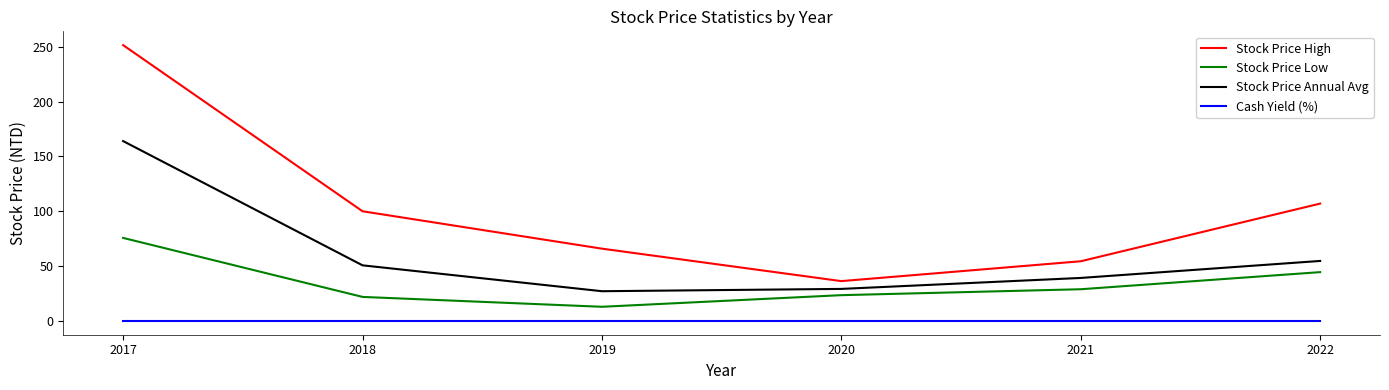

True or false: Stock Price Low and Stock Price High intersect in this chart.

False